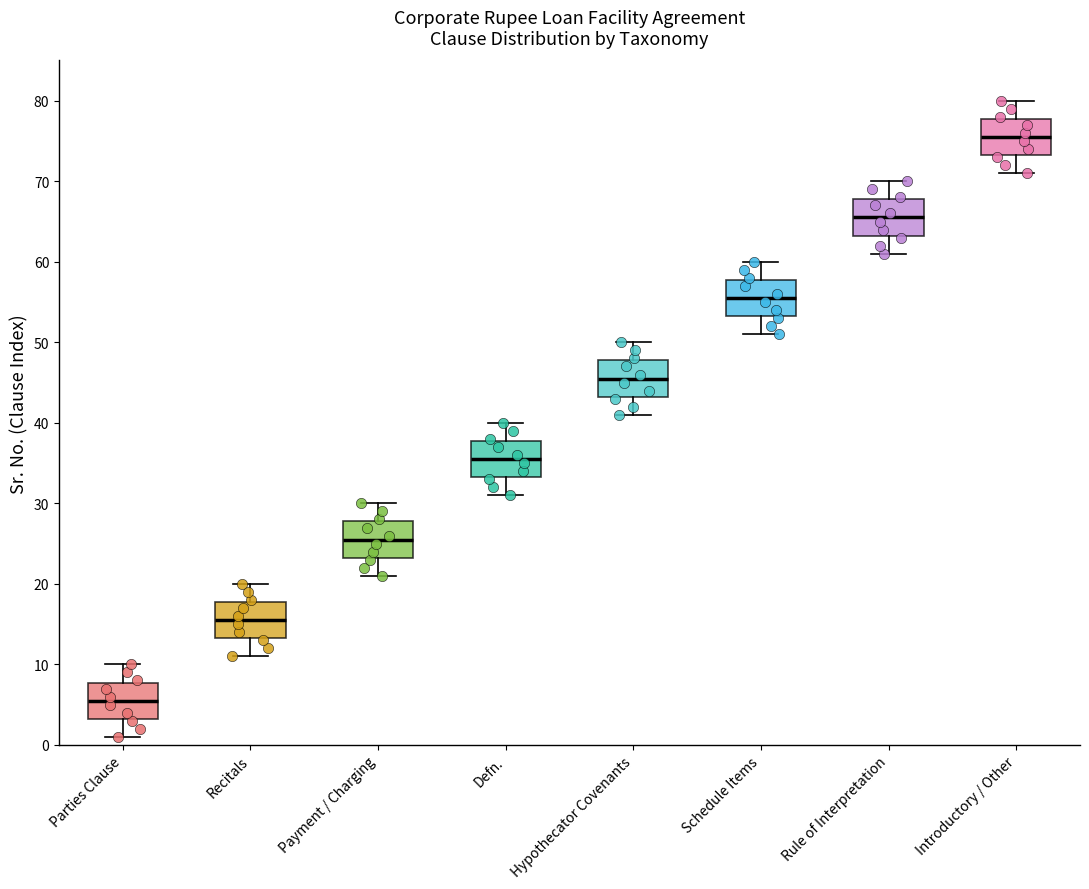

Reading left to right, read every box against the y-axis: the position of its median line, the range the box covers, and the ends of its whiskers. The values are not printed on the chart, so give them approximately, as read against the axis.

Parties Clause: median 6, box 3 to 8, whiskers 1 to 10
Recitals: median 16, box 13 to 18, whiskers 11 to 20
Payment / Charging: median 26, box 23 to 28, whiskers 21 to 30
Defn.: median 36, box 33 to 38, whiskers 31 to 40
Hypothecator Covenants: median 46, box 43 to 48, whiskers 41 to 50
Schedule Items: median 56, box 53 to 58, whiskers 51 to 60
Rule of Interpretation: median 66, box 63 to 68, whiskers 61 to 70
Introductory / Other: median 76, box 73 to 78, whiskers 71 to 80